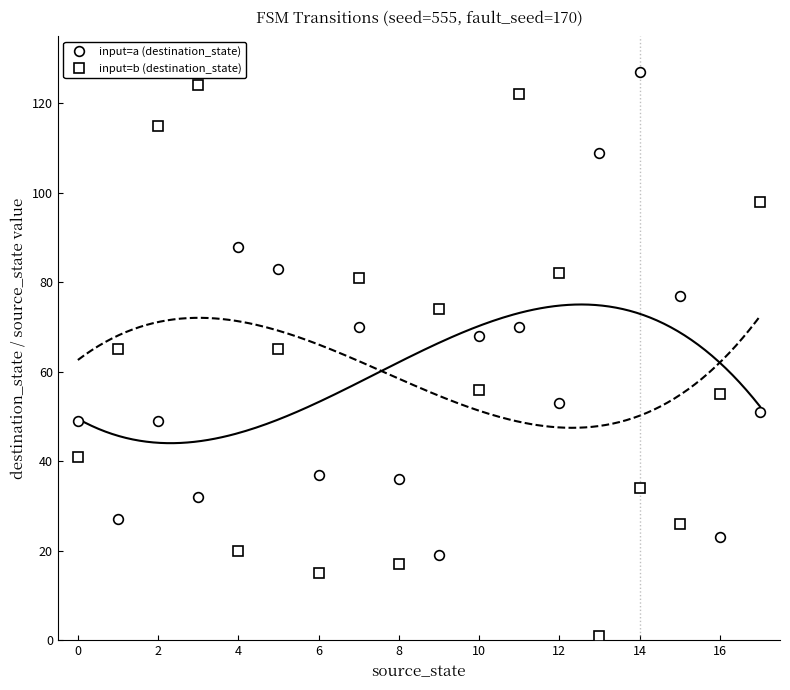

How many lines are shown in the chart?

2